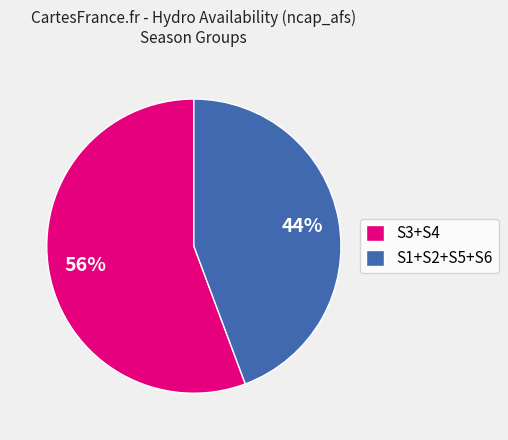

What percentage is the S1+S2+S5+S6 slice, to the nearest percent?

44%